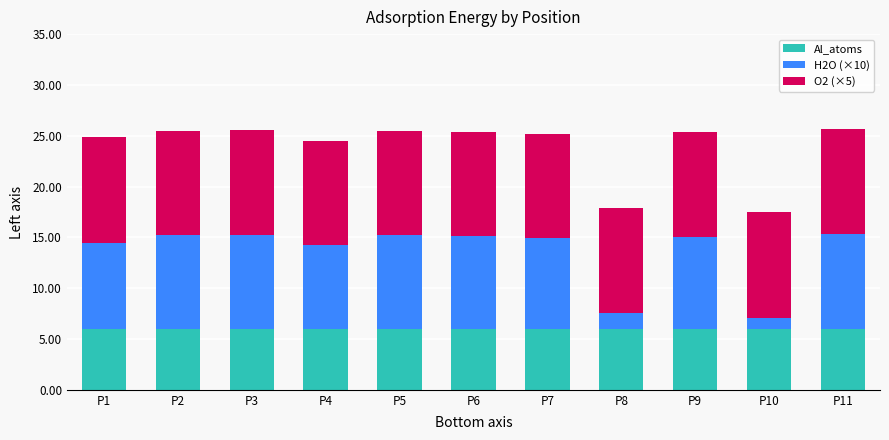

What is the total value across all series at P1?

24.9